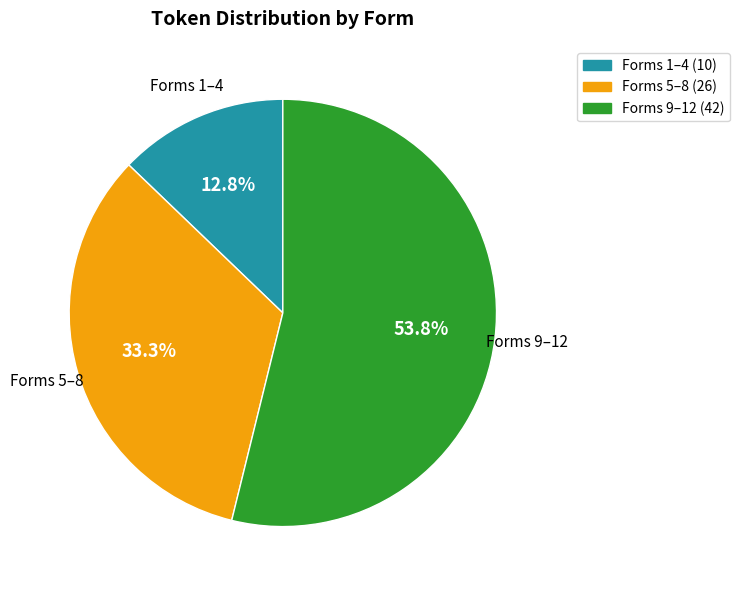

Between Forms 5–8 and Forms 1–4, which is larger?

Forms 5–8